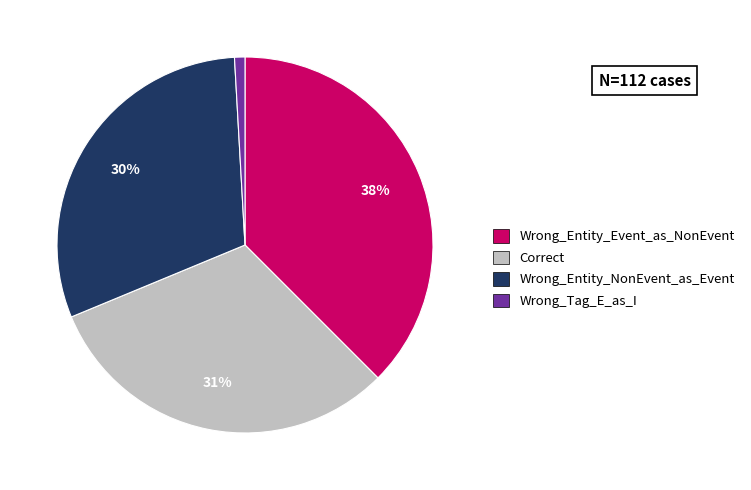

Is the sum of Correct and Wrong_Entity_NonEvent_as_Event greater than half?

Yes